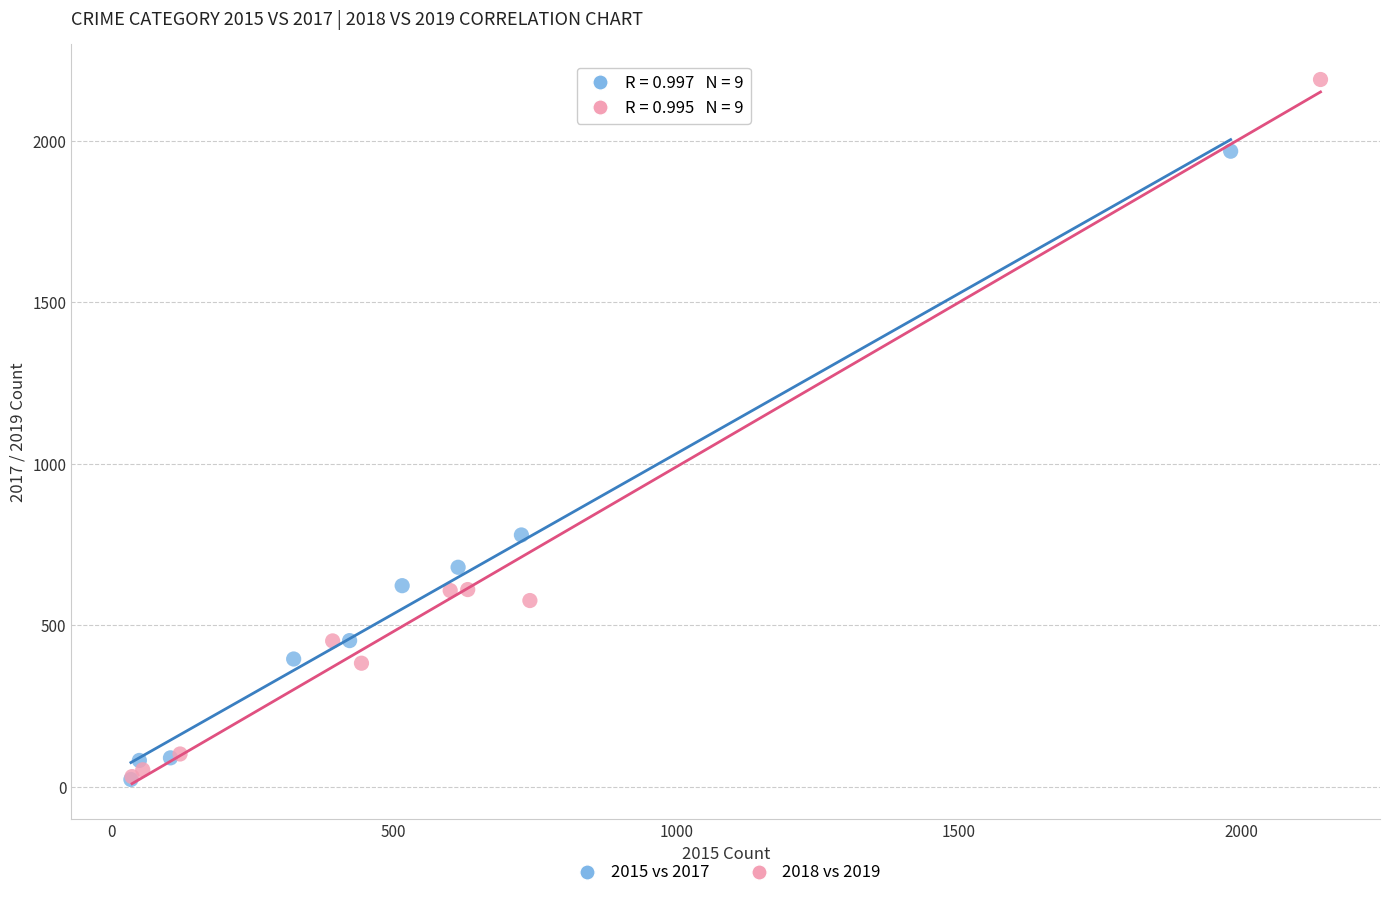

Which series has the widest spread of Y values?

2018 vs 2019